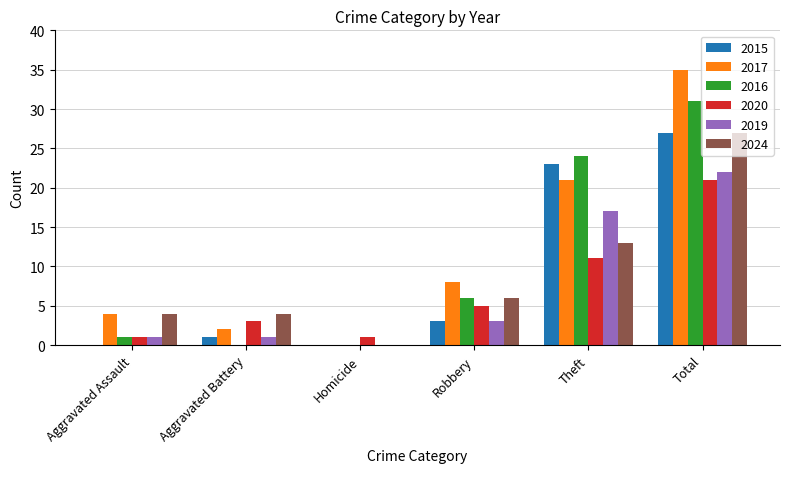

The value of 2017 at Total is 35. True or false?

True